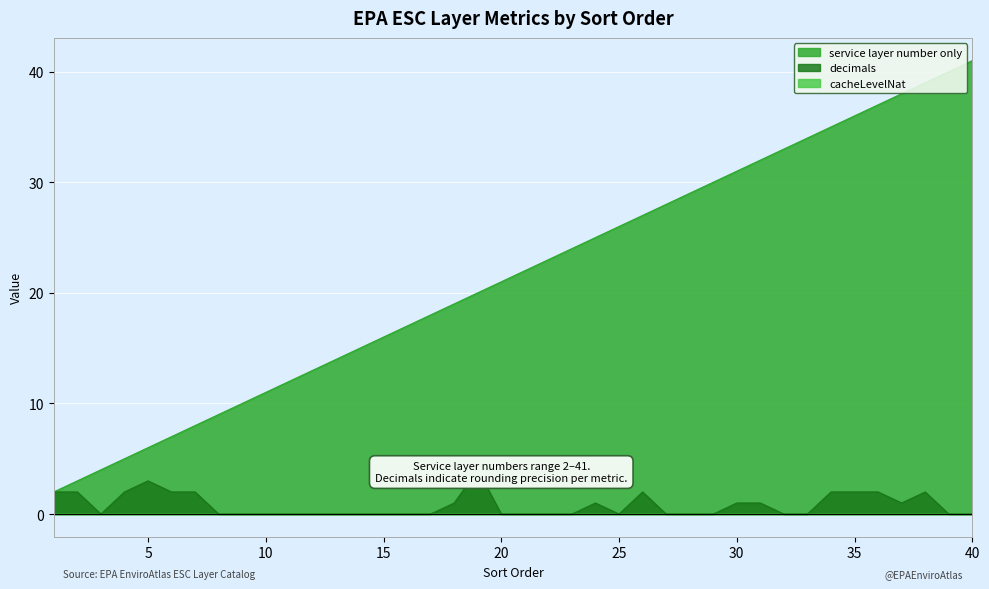

Does the chart display data point markers on the line(s)?

No